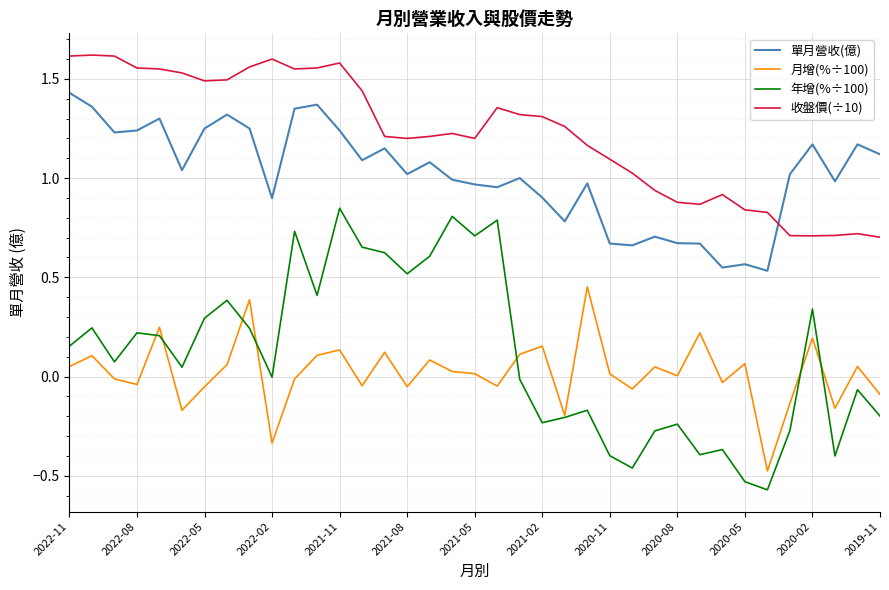

Which series has the widest spread of values?

年增(%÷100)